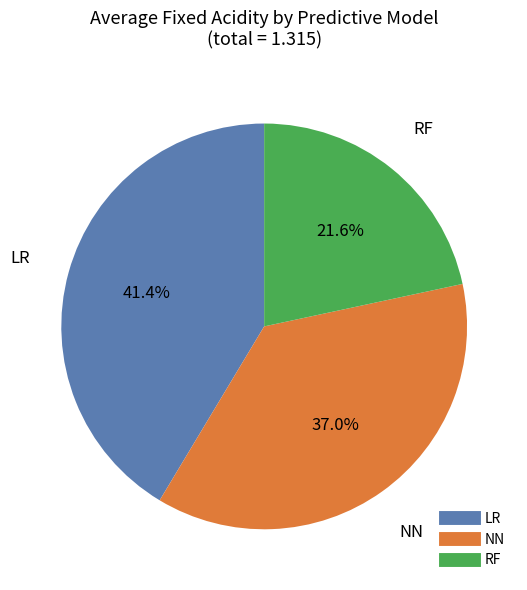

How much of the chart is everything except LR?

58.6%